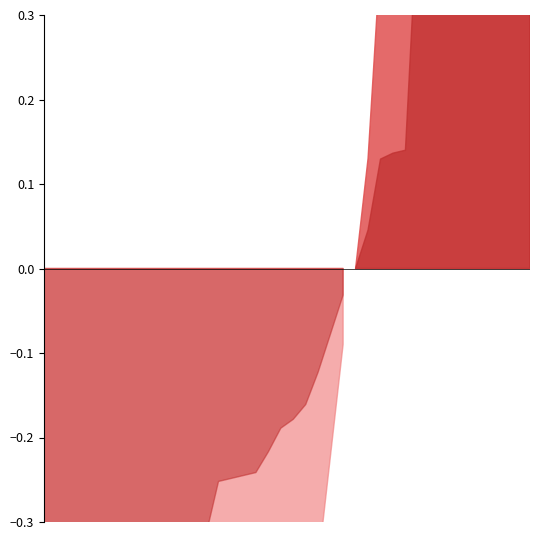

What is the difference between the second highest and second lowest values in the Odd_H_FT series?

2.8